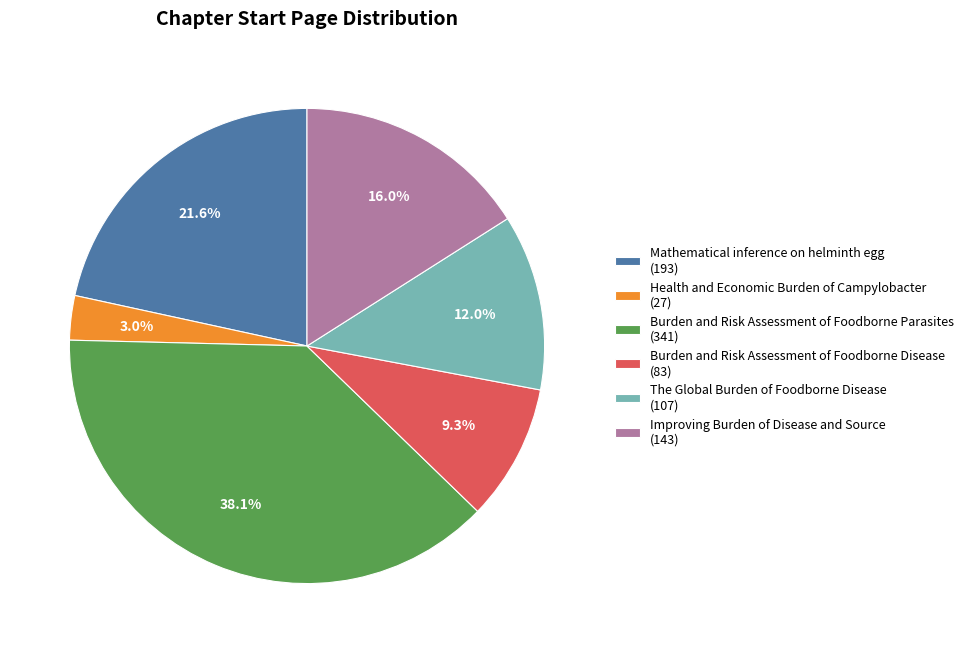

How many segments does this pie chart have?

6